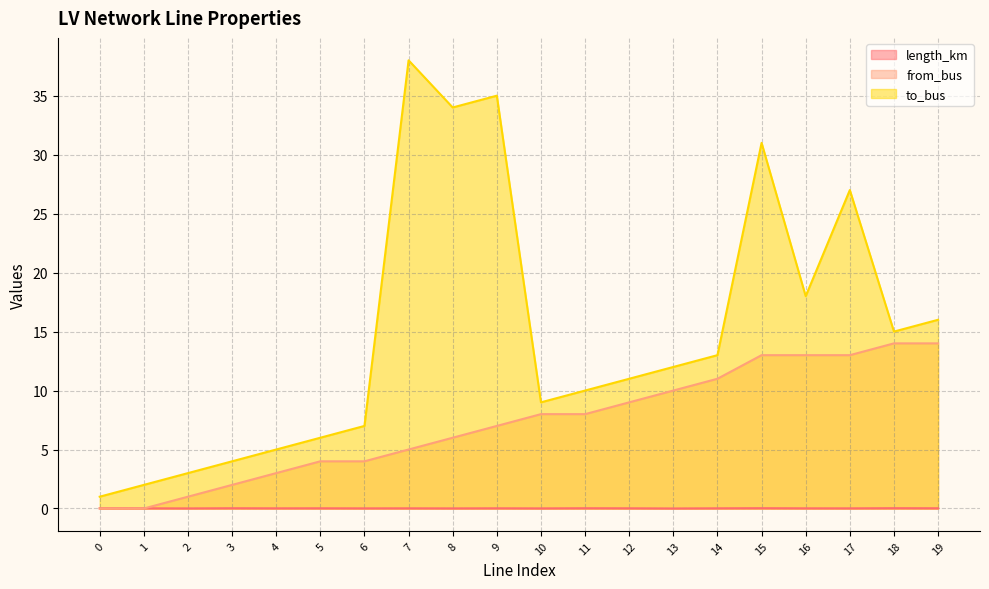

Count the number of categories in the chart.

20